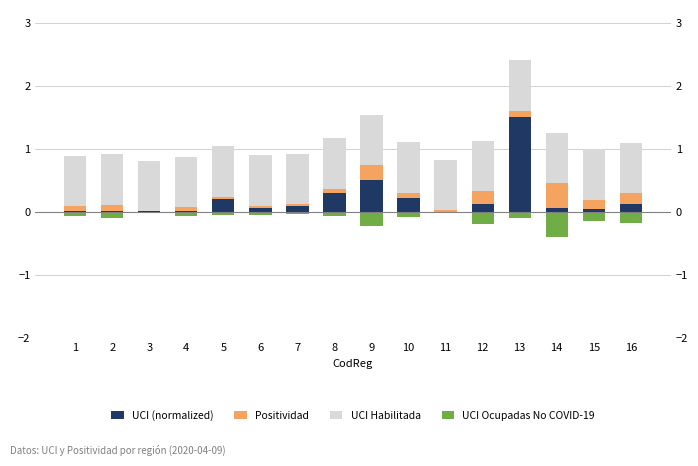

Reading right to left, extract all data points from this chart.

UCI (normalized): 16=0.1	15=0.0	14=0.1	13=1.5	12=0.1	11=0.0	10=0.2	9=0.5	8=0.3	7=0.1	6=0.1	5=0.2	4=0.0	3=0.0	2=0.0	1=0.0
Positividad: 16=0.2	15=0.1	14=0.4	13=0.1	12=0.2	11=0.0	10=0.1	9=0.2	8=0.1	7=0.0	6=0.0	5=0.0	4=0.1	3=0.0	2=0.1	1=0.1
UCI Habilitada: 16=0.8	15=0.8	14=0.8	13=0.8	12=0.8	11=0.8	10=0.8	9=0.8	8=0.8	7=0.8	6=0.8	5=0.8	4=0.8	3=0.8	2=0.8	1=0.8
UCI Ocupadas No COVID-19: 16=-0.2	15=-0.1	14=-0.4	13=-0.1	12=-0.2	11=-0.0	10=-0.1	9=-0.2	8=-0.1	7=-0.0	6=-0.0	5=-0.0	4=-0.1	3=0.0	2=-0.1	1=-0.1